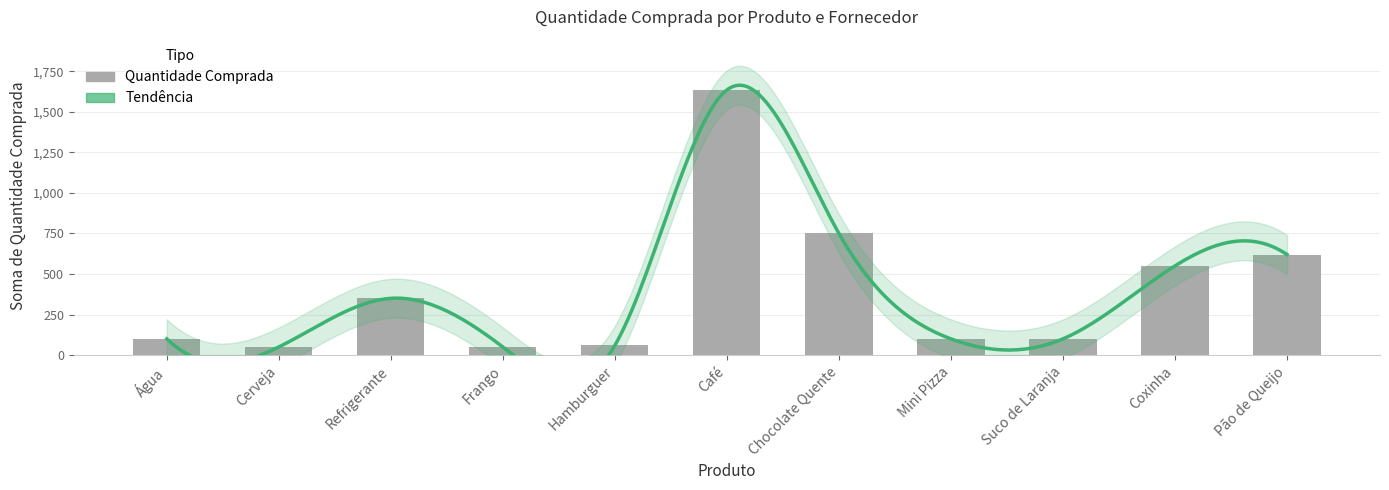

Rank the categories by value from highest to lowest.

Café, Chocolate Quente, Pão de Queijo, Coxinha, Refrigerante, Água, Mini Pizza, Suco de Laranja, Hamburguer, Cerveja, Frango